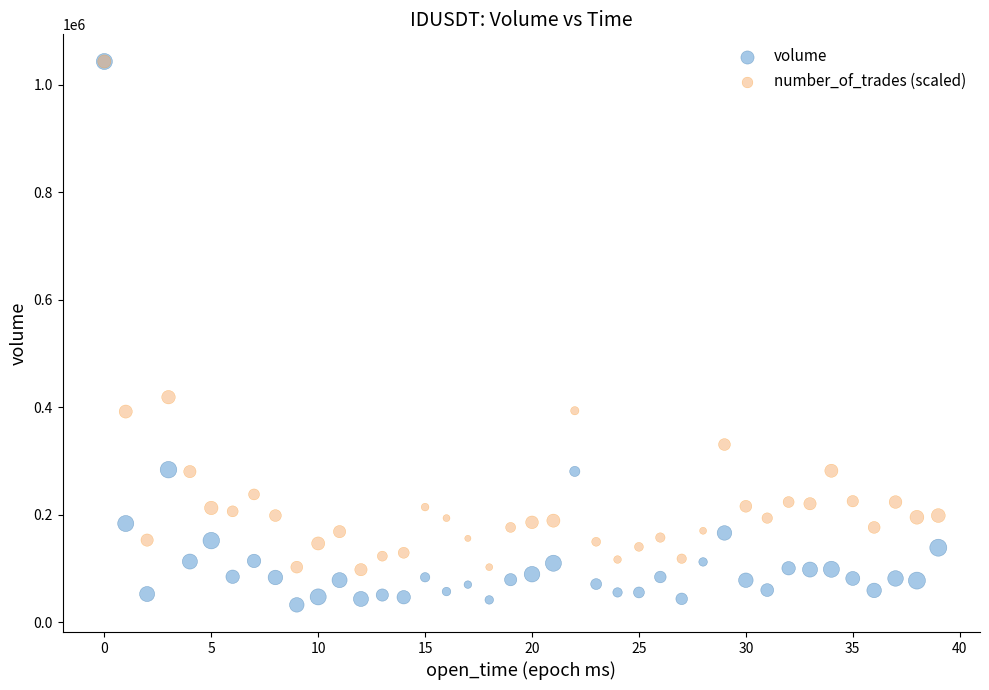

Which series reaches the minimum Y coordinate?

volume